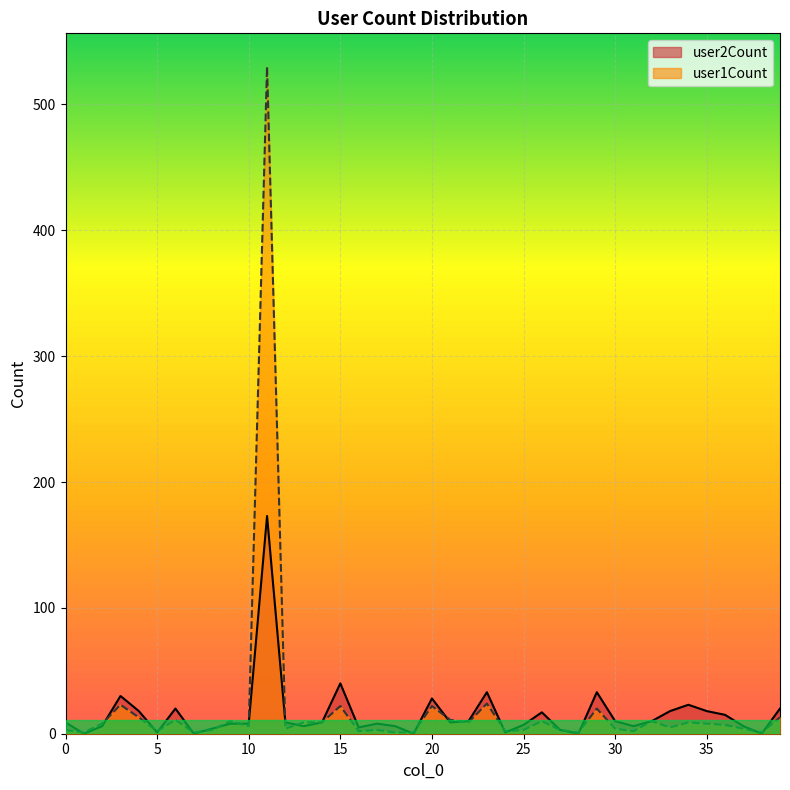

What is the spread (max minus min) of values at 11?

357